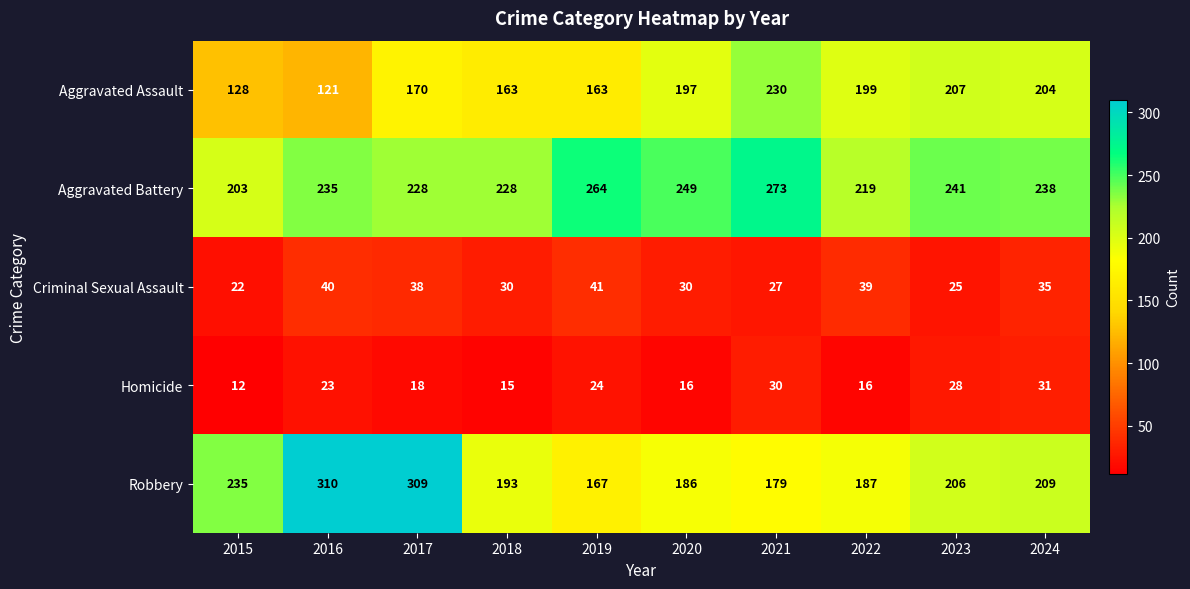

Where does the Aggravated Battery series first go above 238?

2019